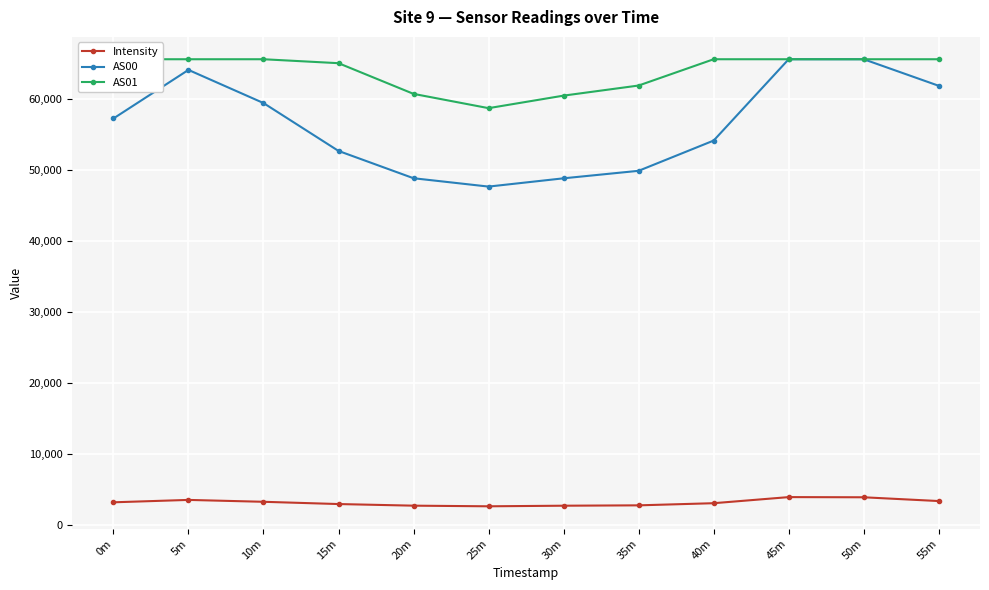

True or false: AS00 and Intensity cross at least once.

False